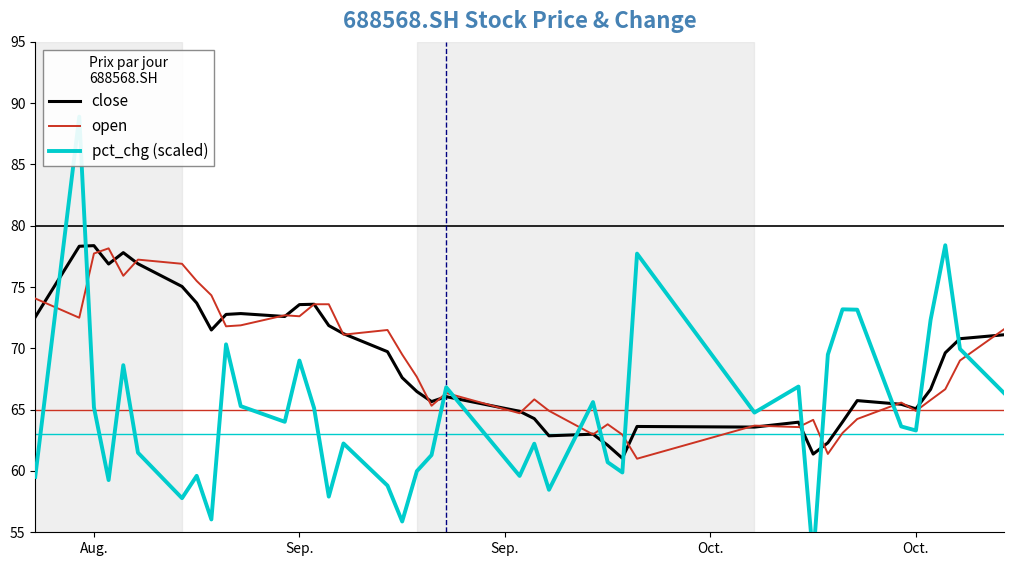

What is the value of the open point at the 32nd from the left?

61.4